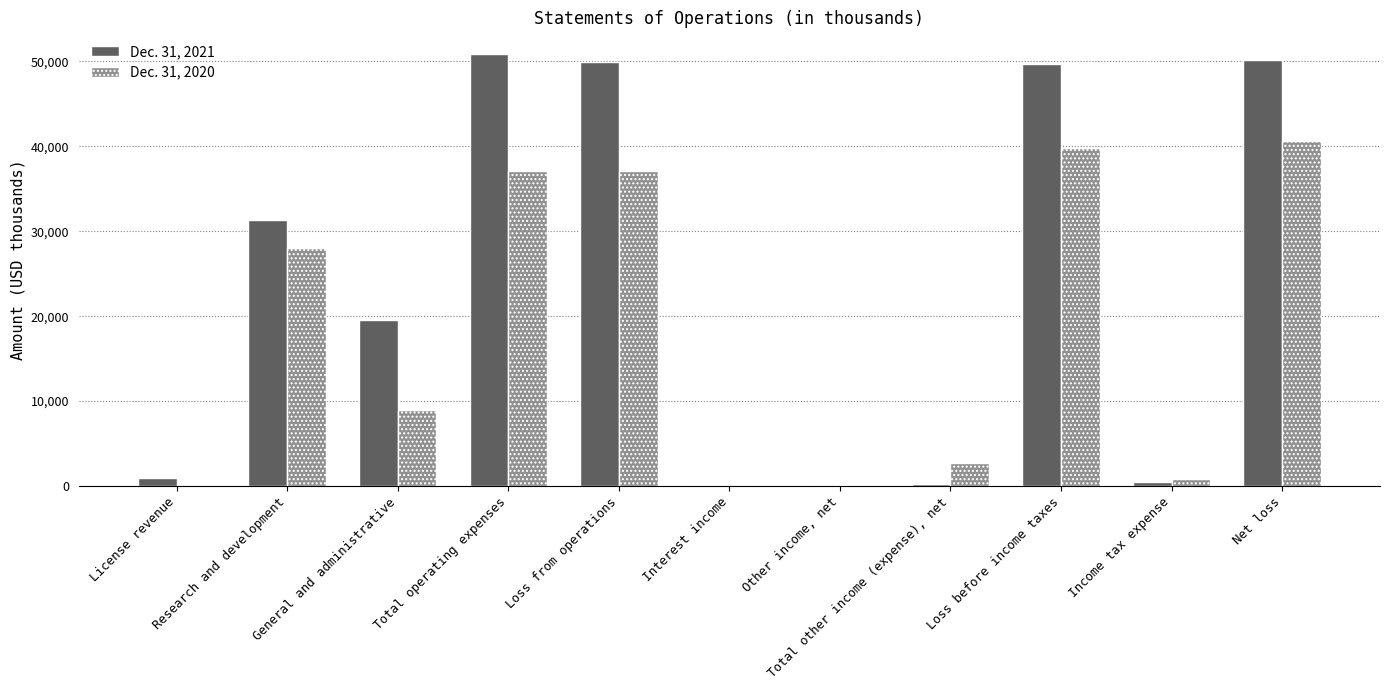

Which series has the largest range (max minus min)?

Dec. 31, 2021